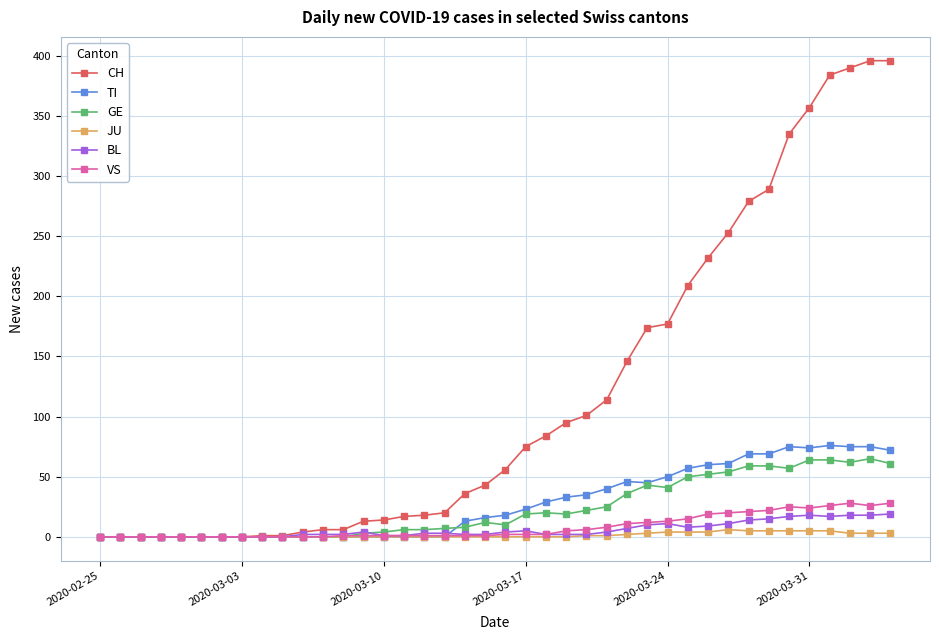

True or false: BL has more than 0 interior local peaks.

True